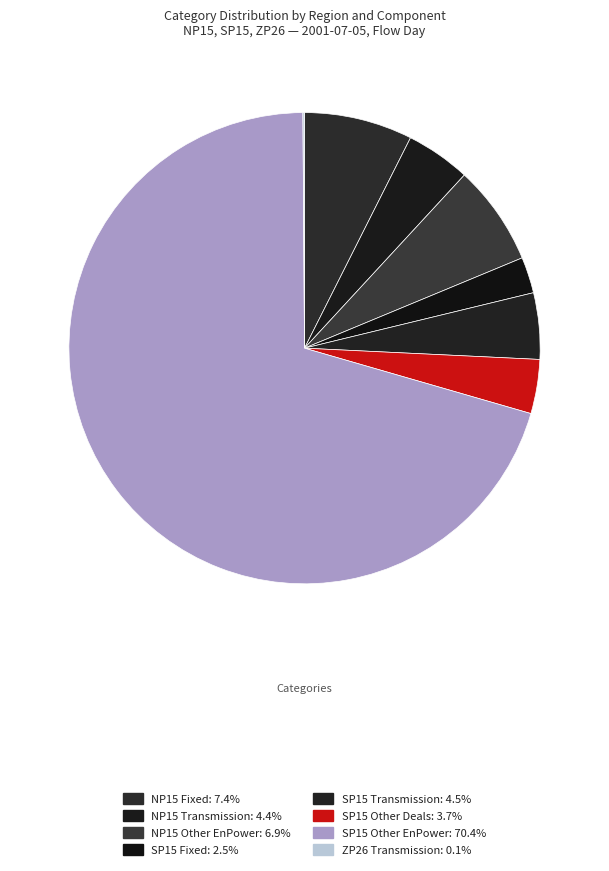

Is it true that SP15 Transmission is 5% of the pie?

True